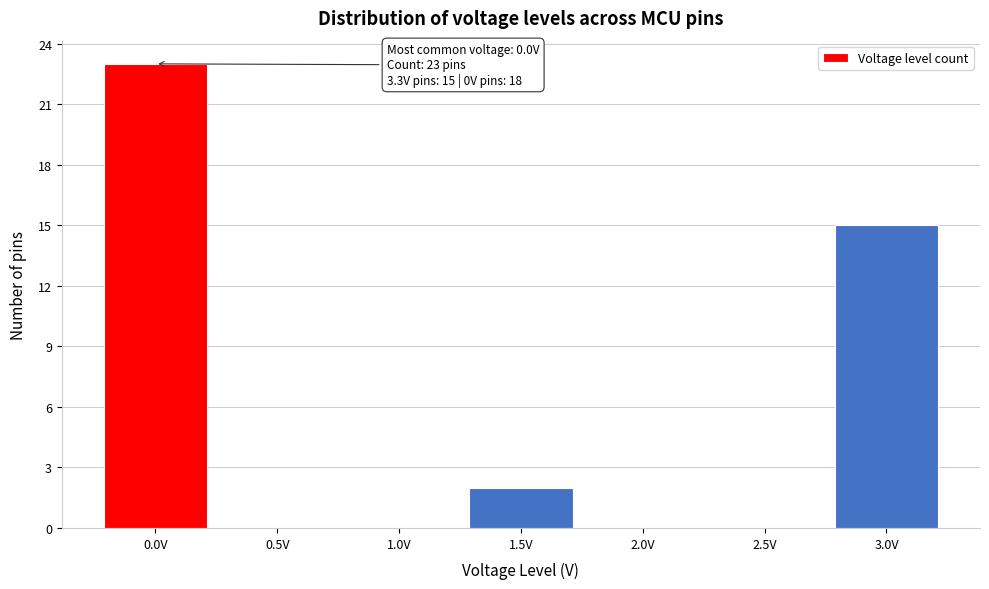

Reading right to left, transcribe all the data shown in this chart.

3.0V=15	2.5V=0	2.0V=0	1.5V=2	1.0V=0	0.5V=0	0.0V=23